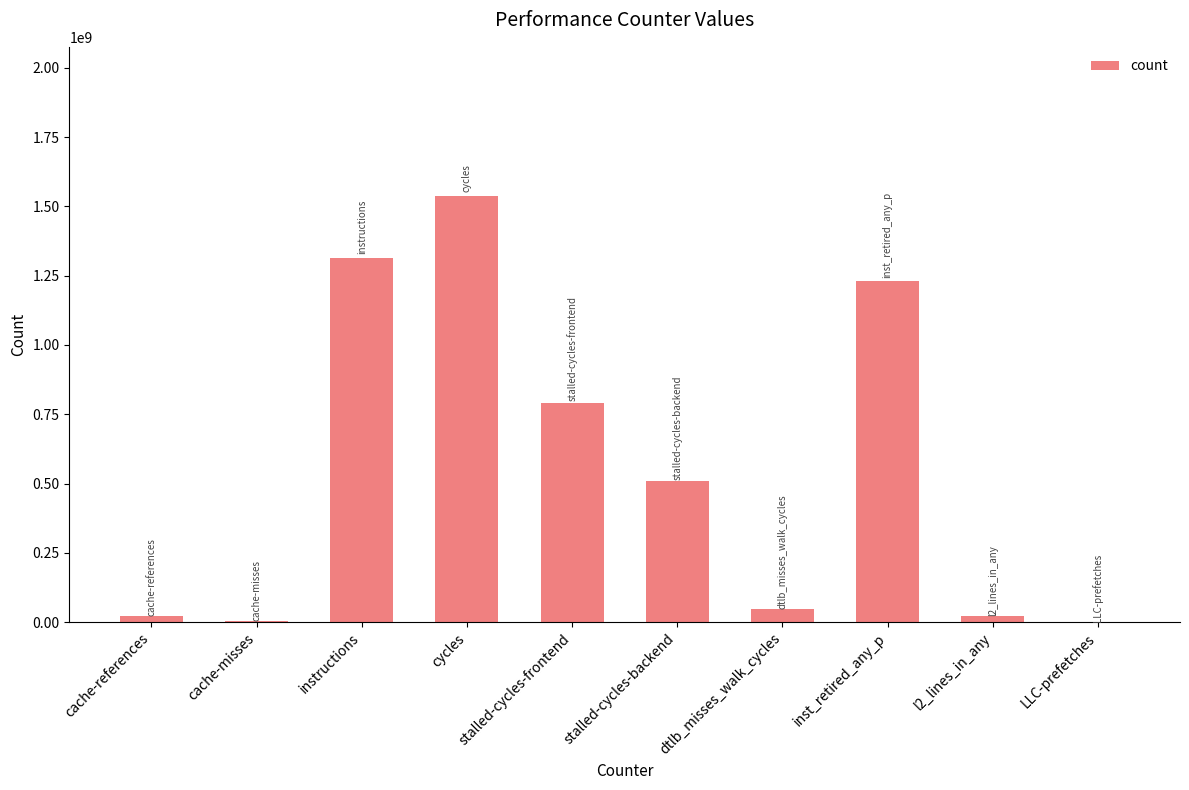

Is it true that the value at cache-misses is 2613540?

True